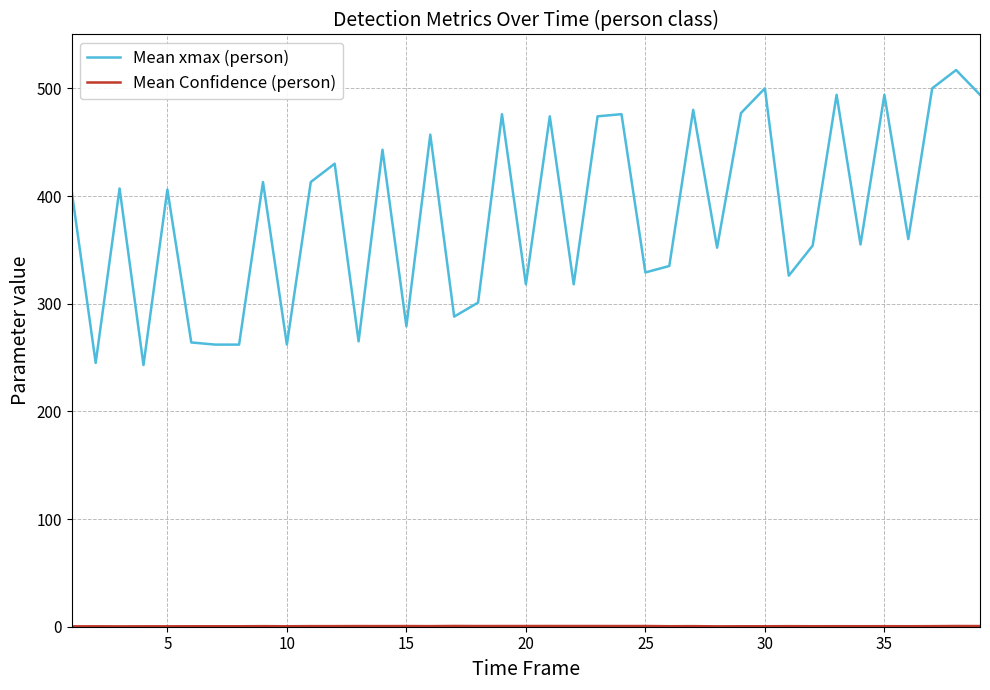

Which series has the largest range (max minus min)?

Mean xmax (person)